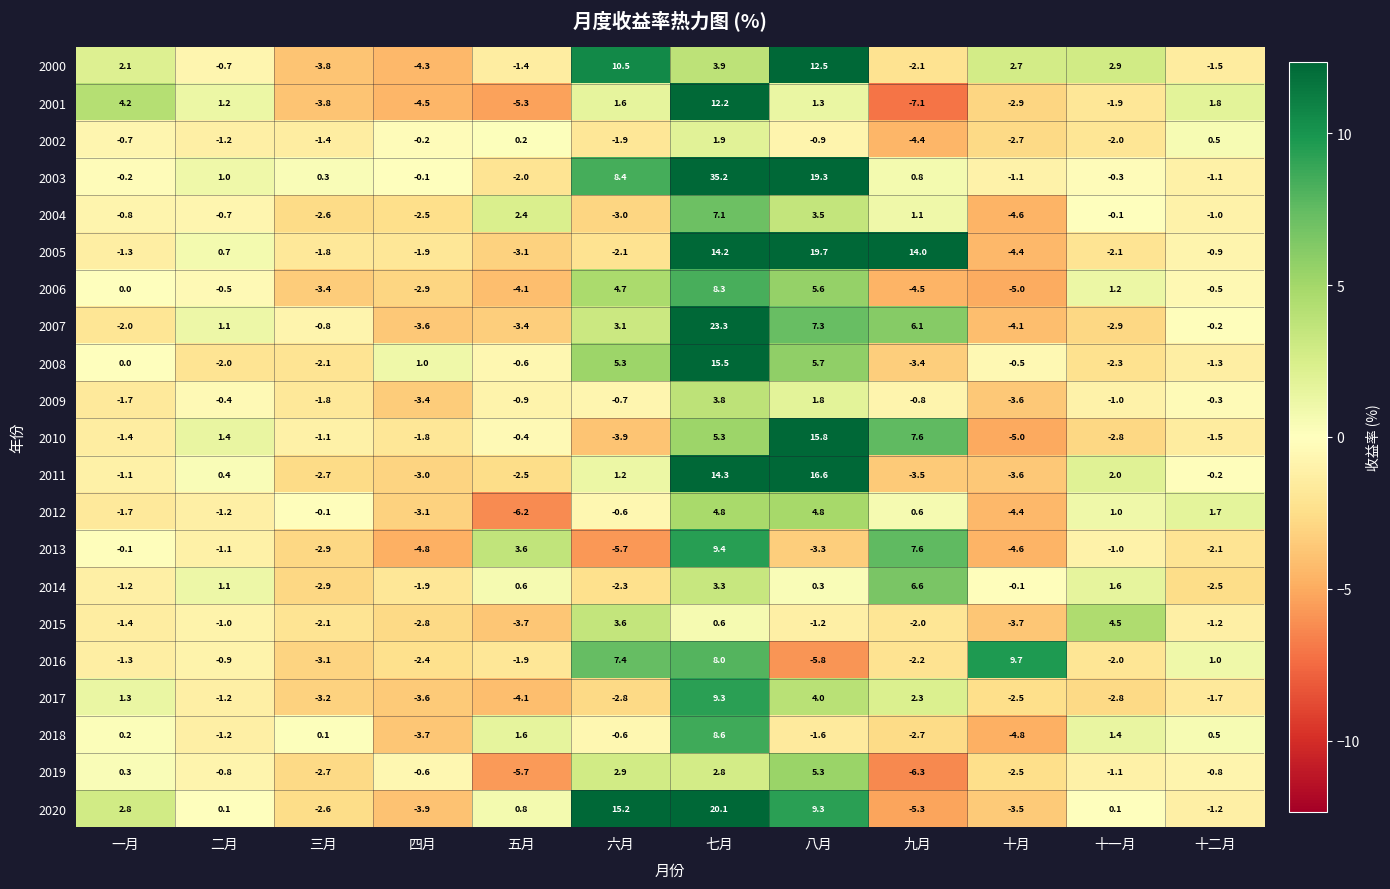

What is the spread (max minus min) of values at 四月?

5.8